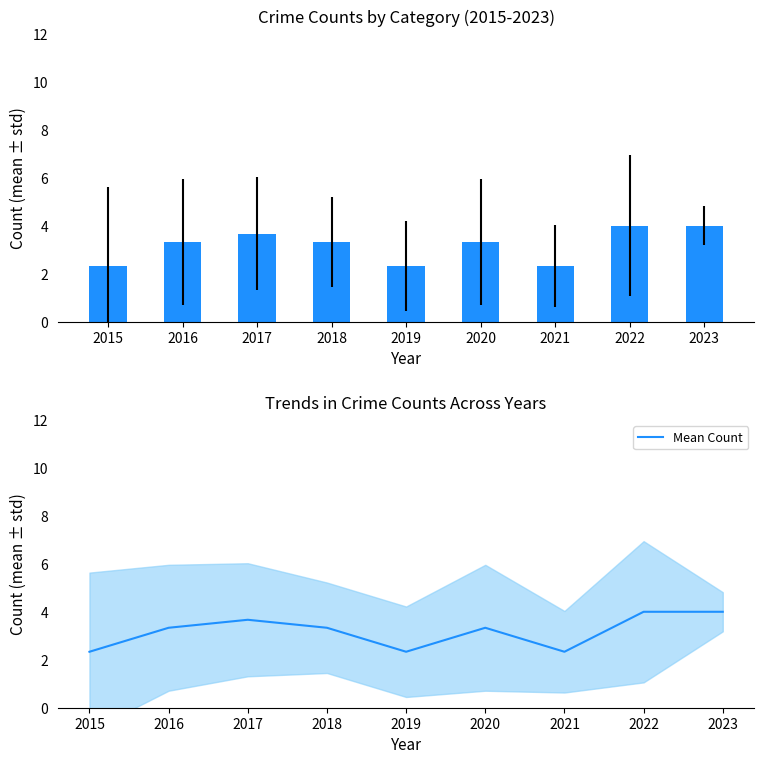

How many distinct data groups are displayed?

1